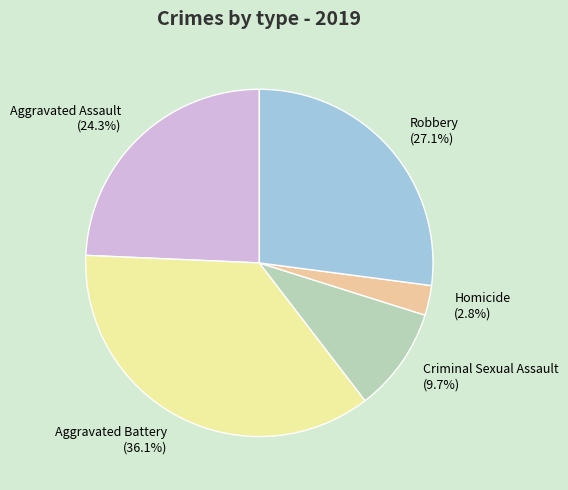

How much of the chart is everything except Robbery?

72.9%